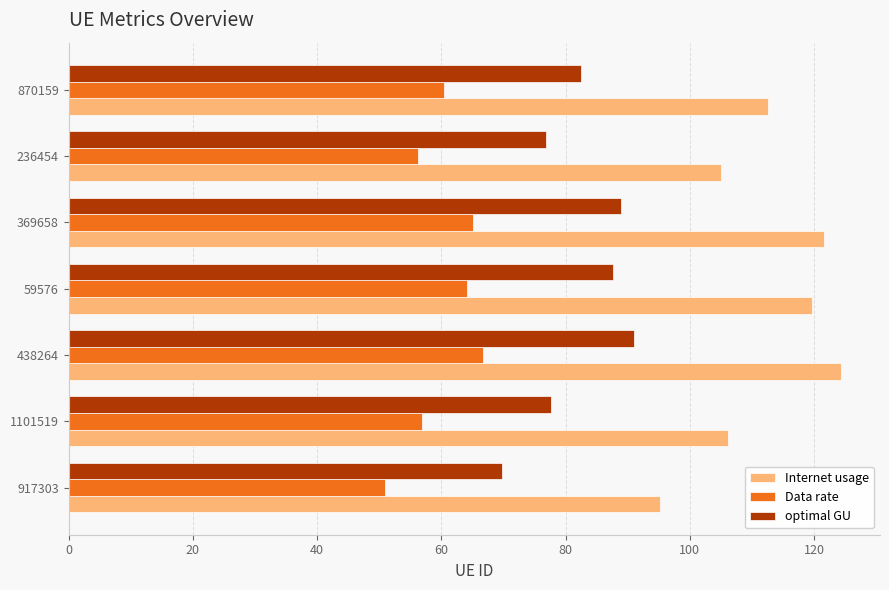

What value does the Internet usage series have at 59576?

119.7